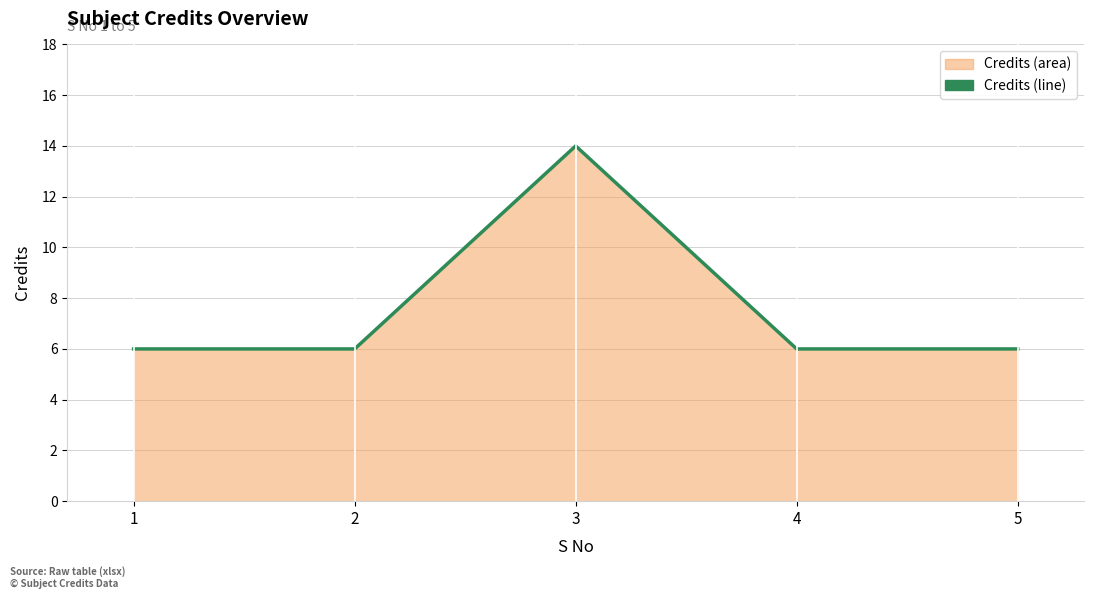

How many lines are shown in the chart?

1